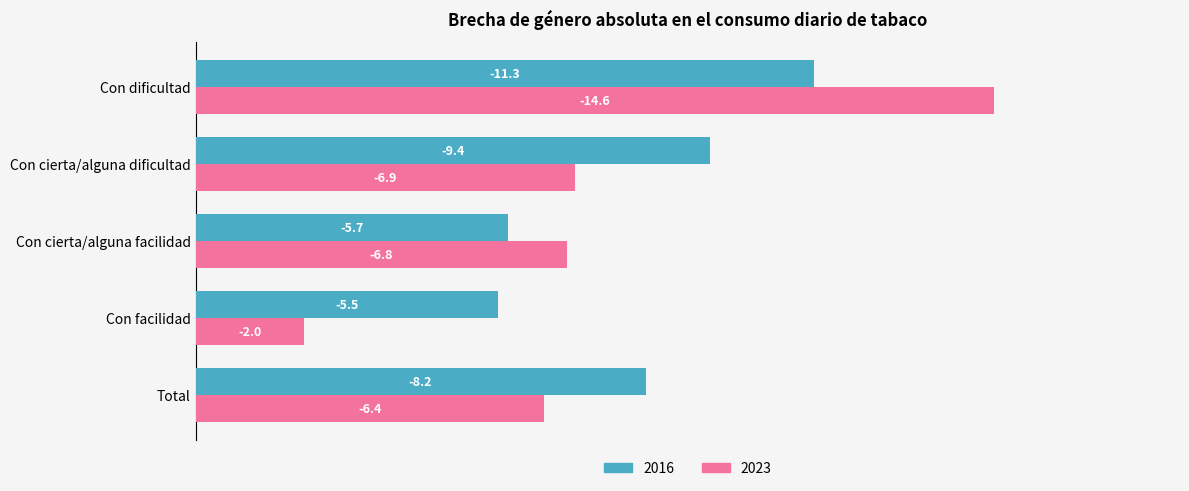

Which series has the widest spread of values?

2023